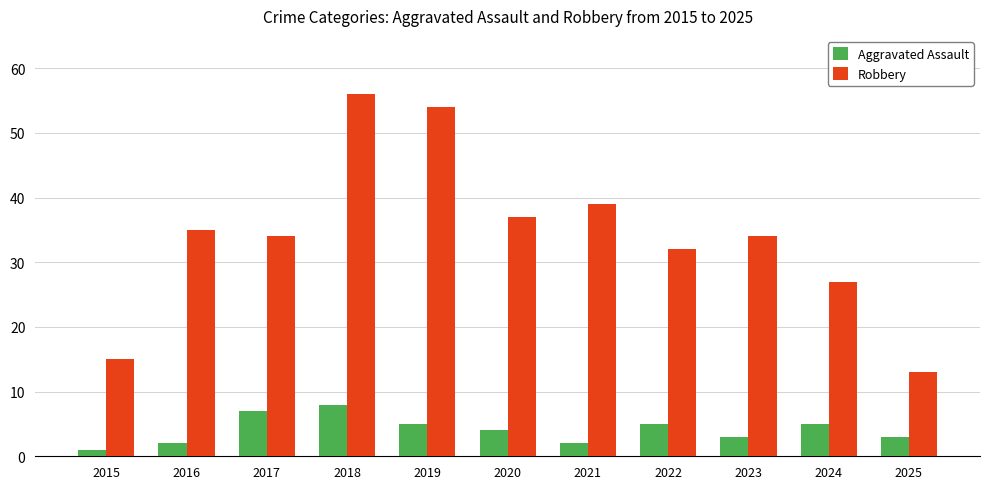

Which series has the largest total across all categories?

Robbery